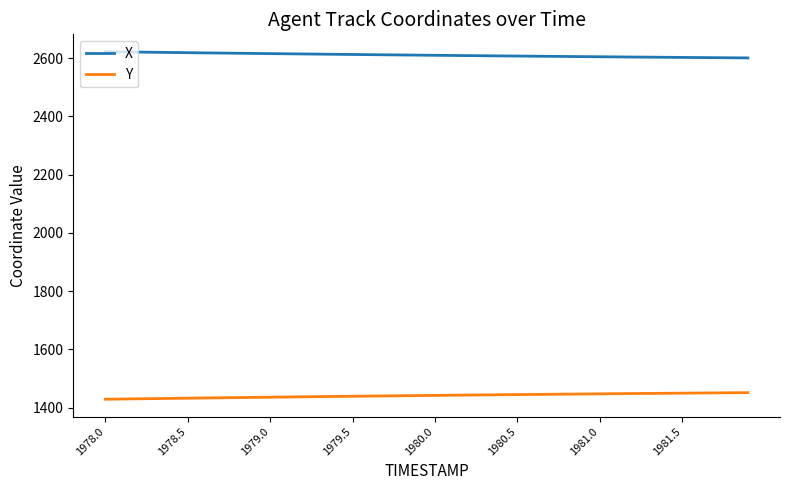

True or false: X and Y cross at least once.

False